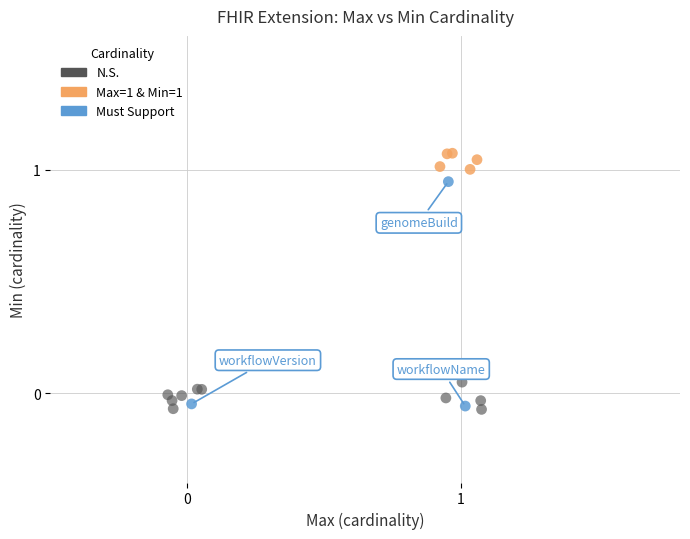

Which series reaches the maximum Y coordinate?

Max=1 & Min=1